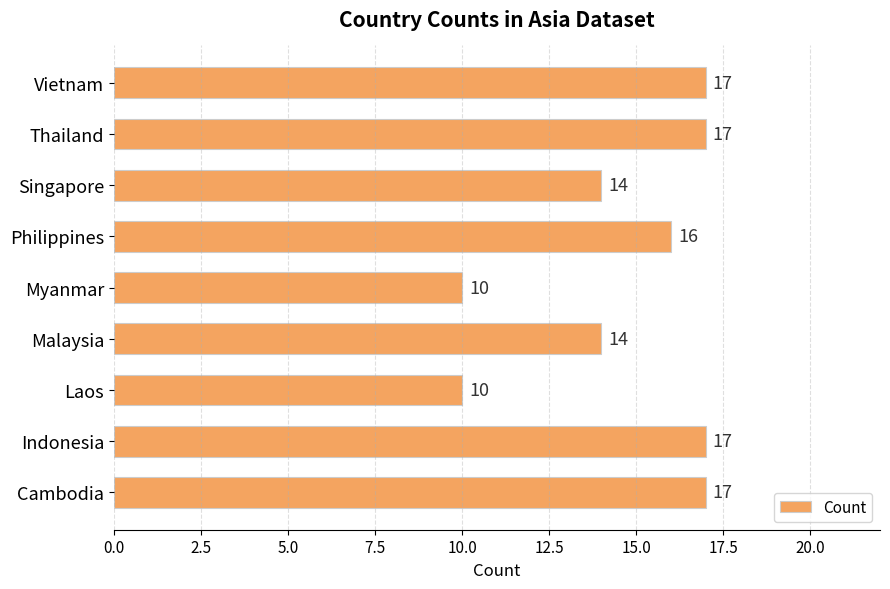

How many values are between 14 and 17?

7